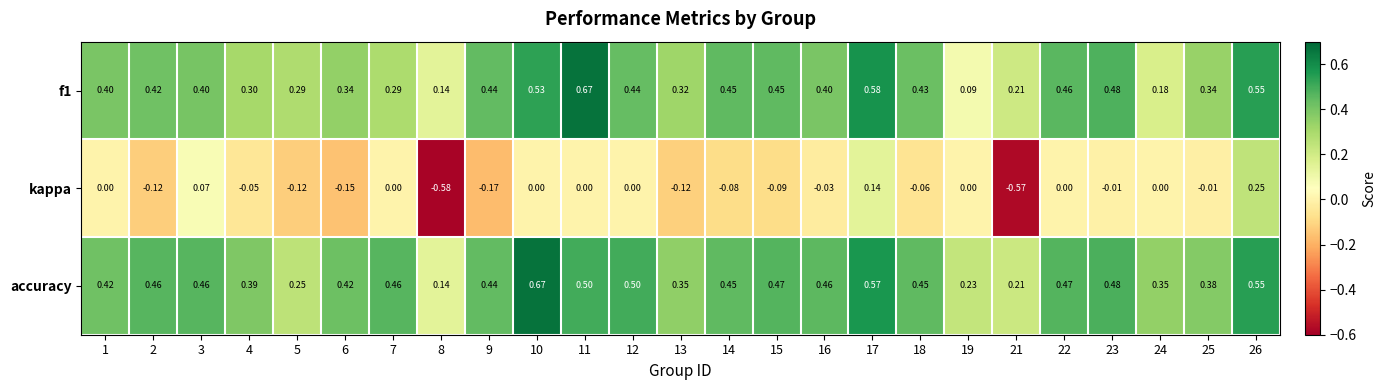

Which series has the widest spread of values?

kappa